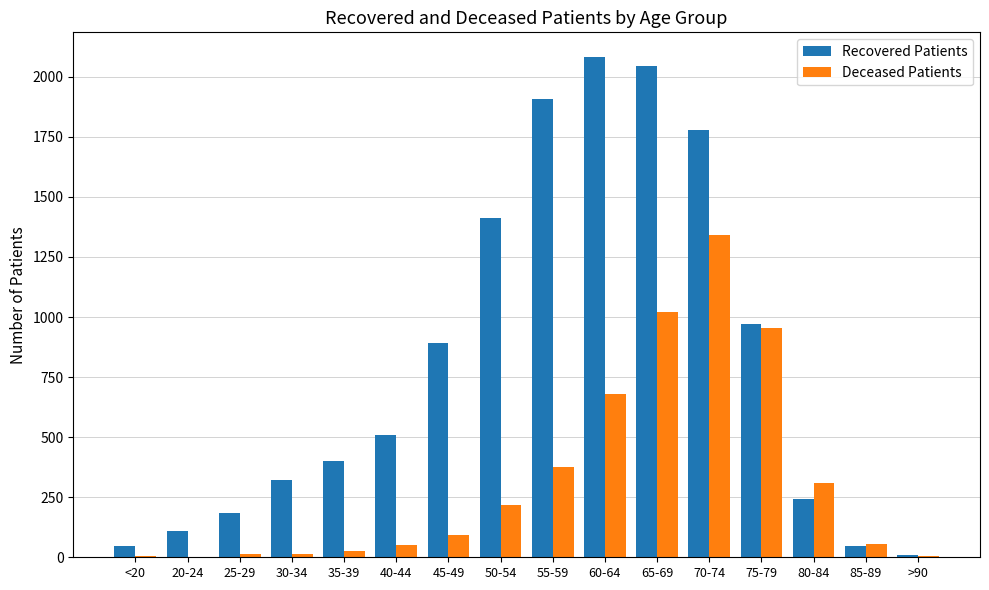

What is the highest value of the Deceased Patients series?

1341